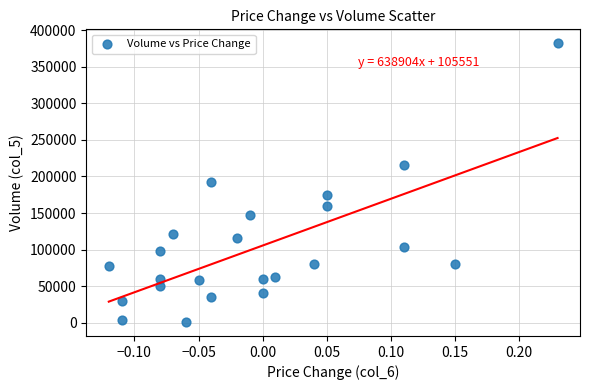

What is the range of Y values (max minus min)?

381000